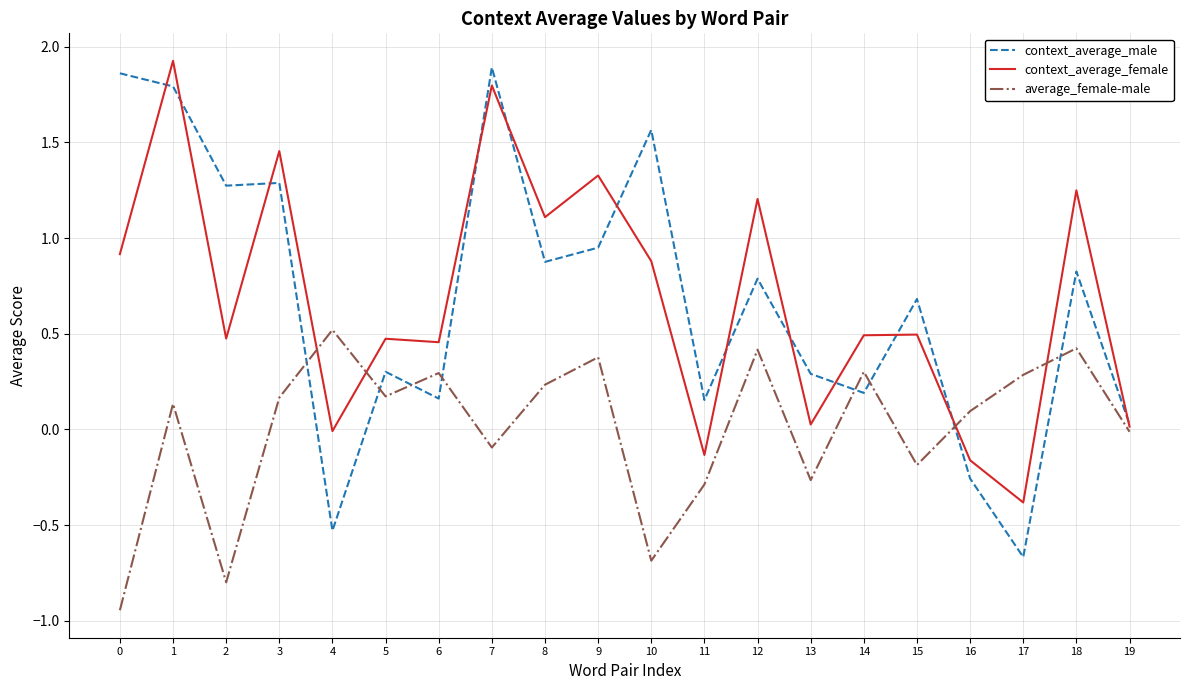

What is the sum of the context_average_female values at 10 and 16?

0.7